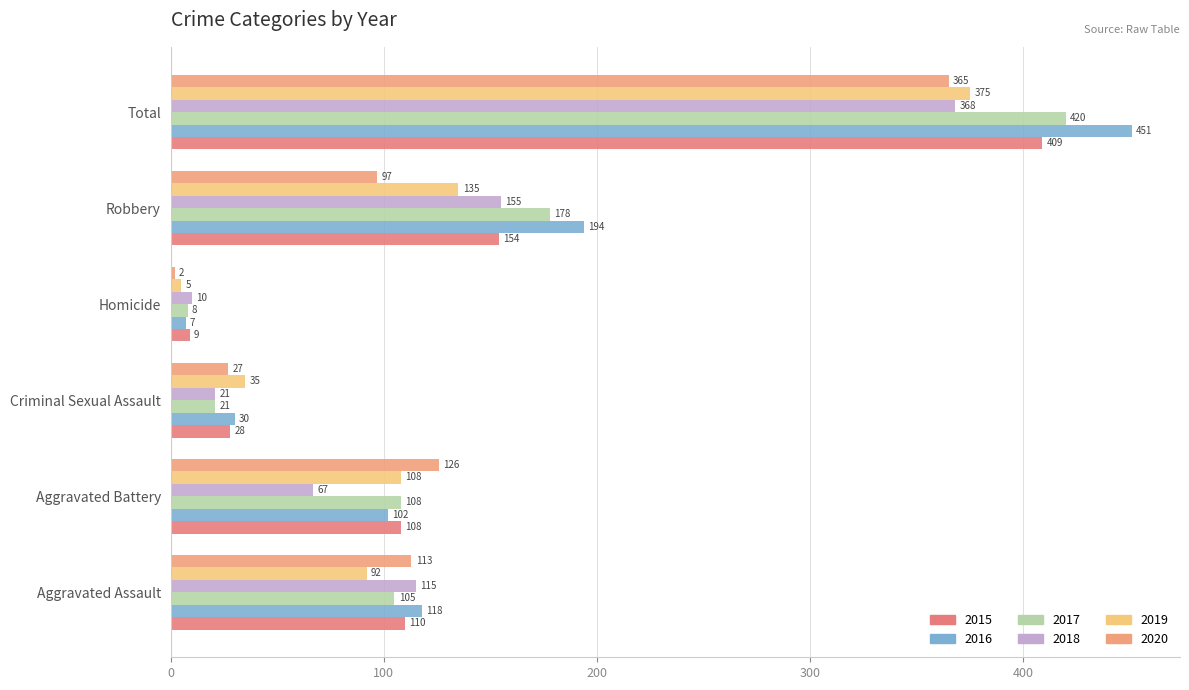

What is the smallest value displayed?

2